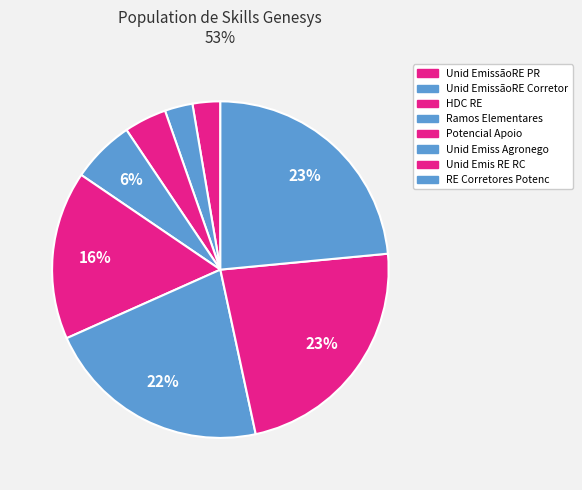

True or false: Unid Emis RE RC accounts for 34% of the total.

False